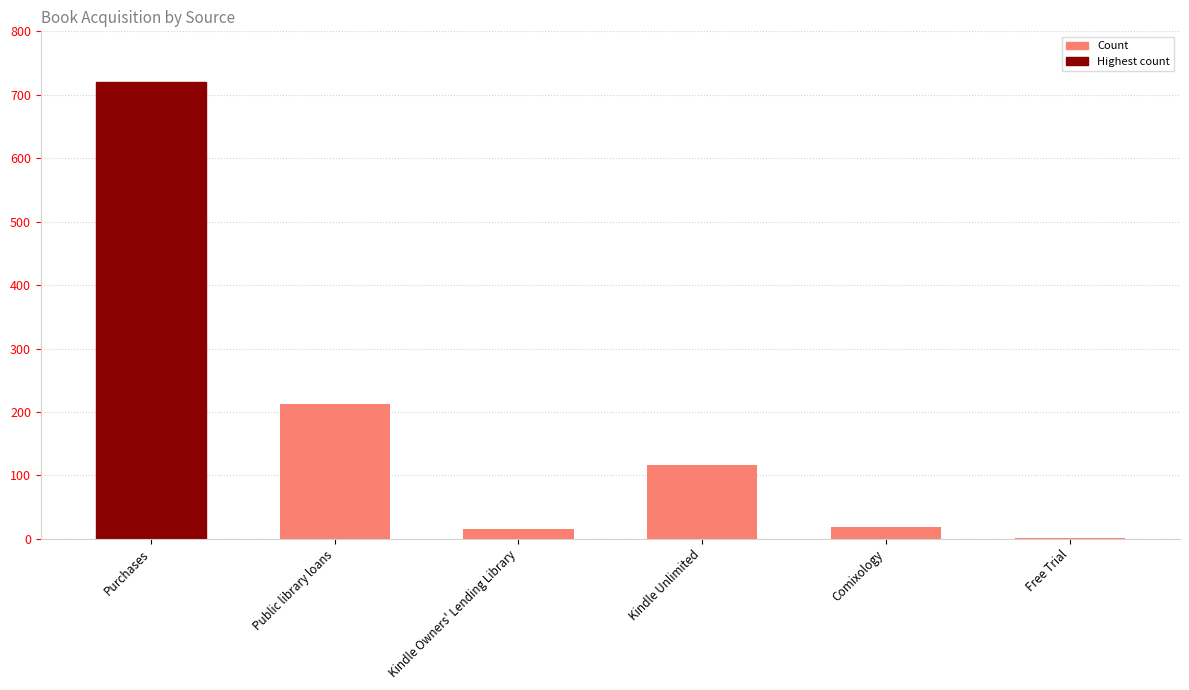

At which label does the data first exceed 116?

Purchases